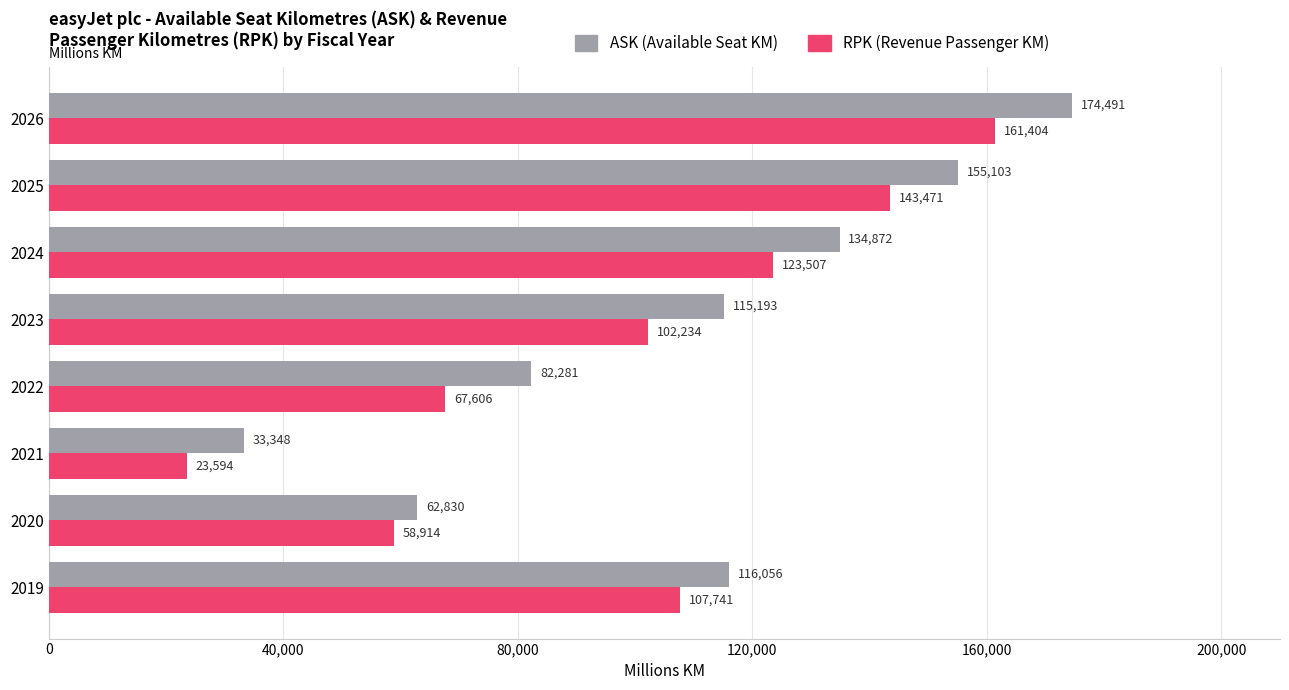

At which category does the chart reach its peak across all series?

2026